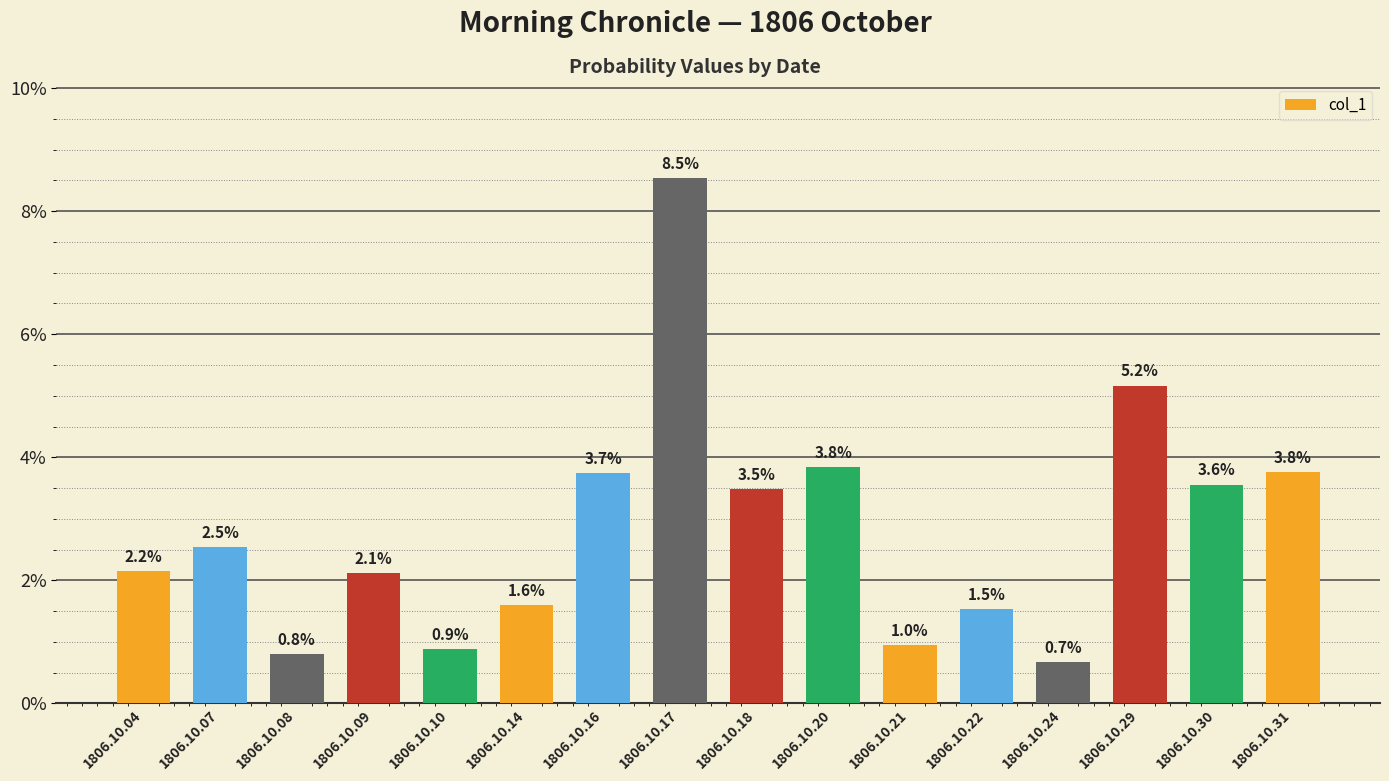

Rank the categories by value from highest to lowest.

1806.10.17, 1806.10.29, 1806.10.20, 1806.10.31, 1806.10.16, 1806.10.30, 1806.10.18, 1806.10.07, 1806.10.04, 1806.10.09, 1806.10.14, 1806.10.22, 1806.10.21, 1806.10.10, 1806.10.08, 1806.10.24